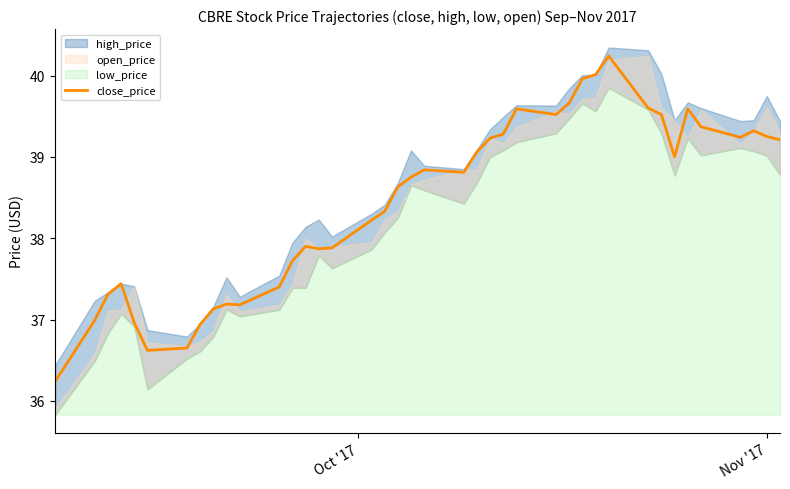

What is the lowest value of the close_price series?

36.2